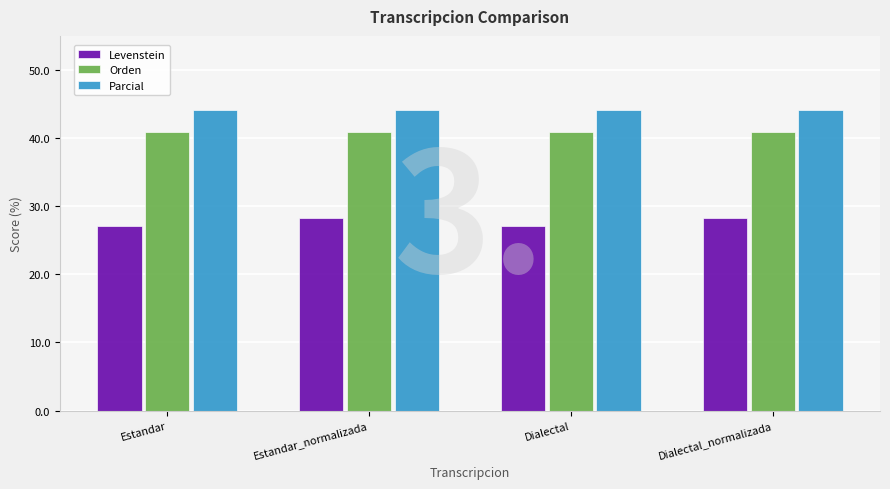

What is the sum of all Levenstein values?

110.8